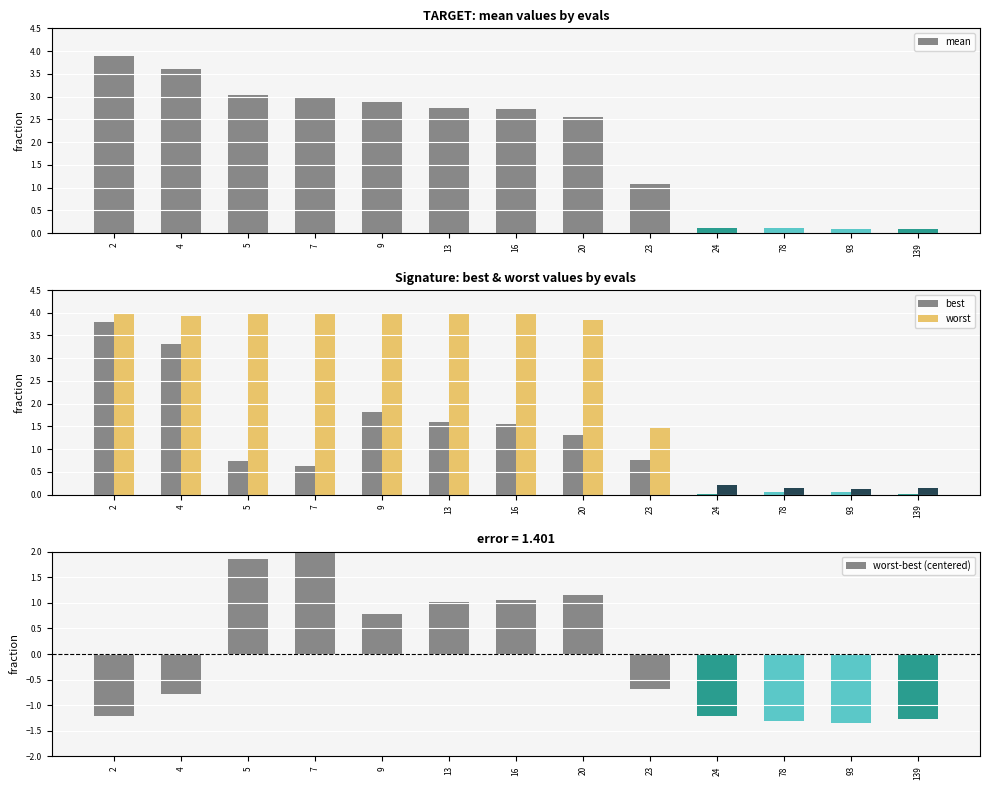

True or false: worst-best (centered) has a value of -0.4 at 23.

False